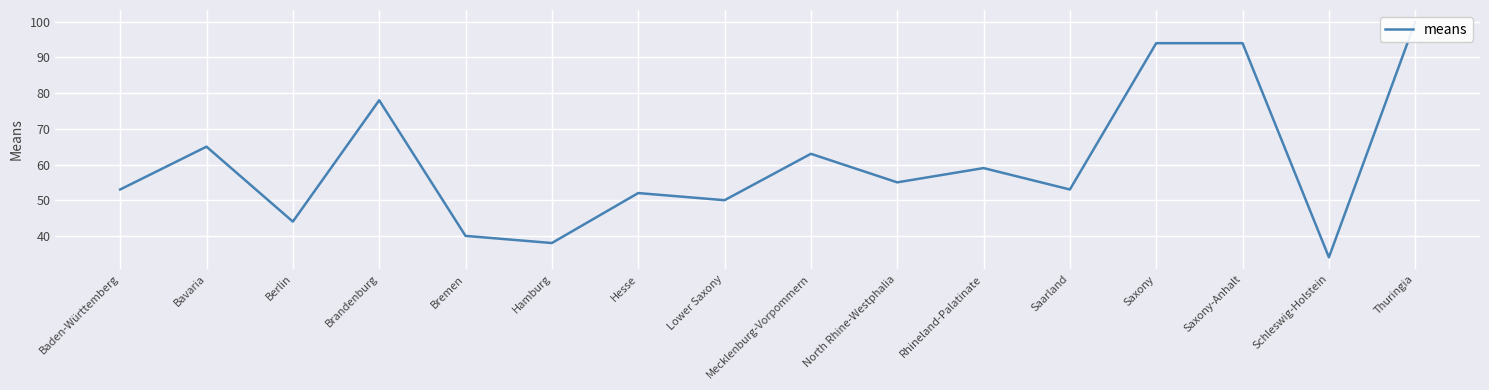

What is the sum of the values at Berlin and Saarland?

97